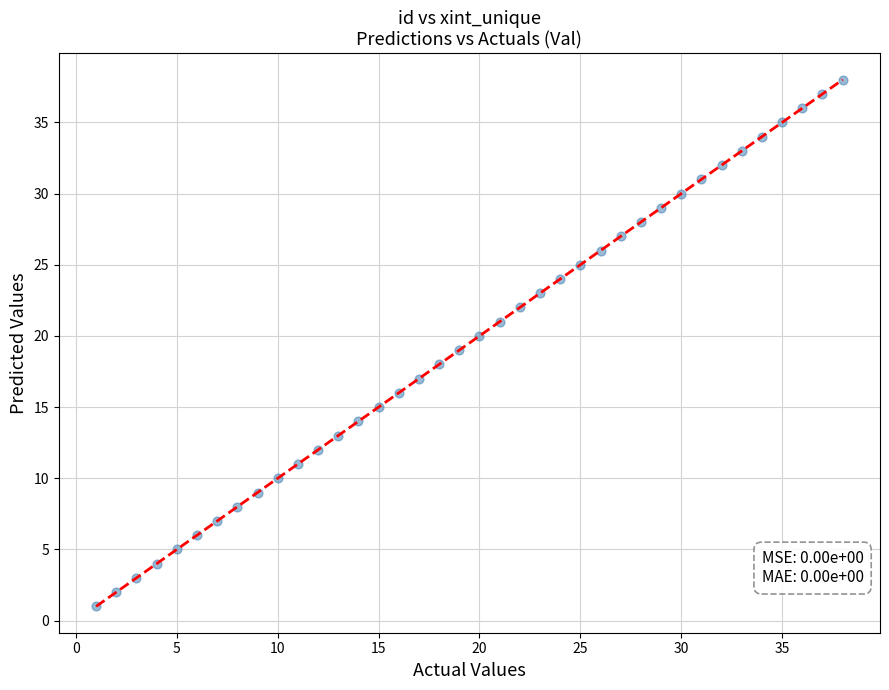

What is the range of Y values (max minus min)?

37